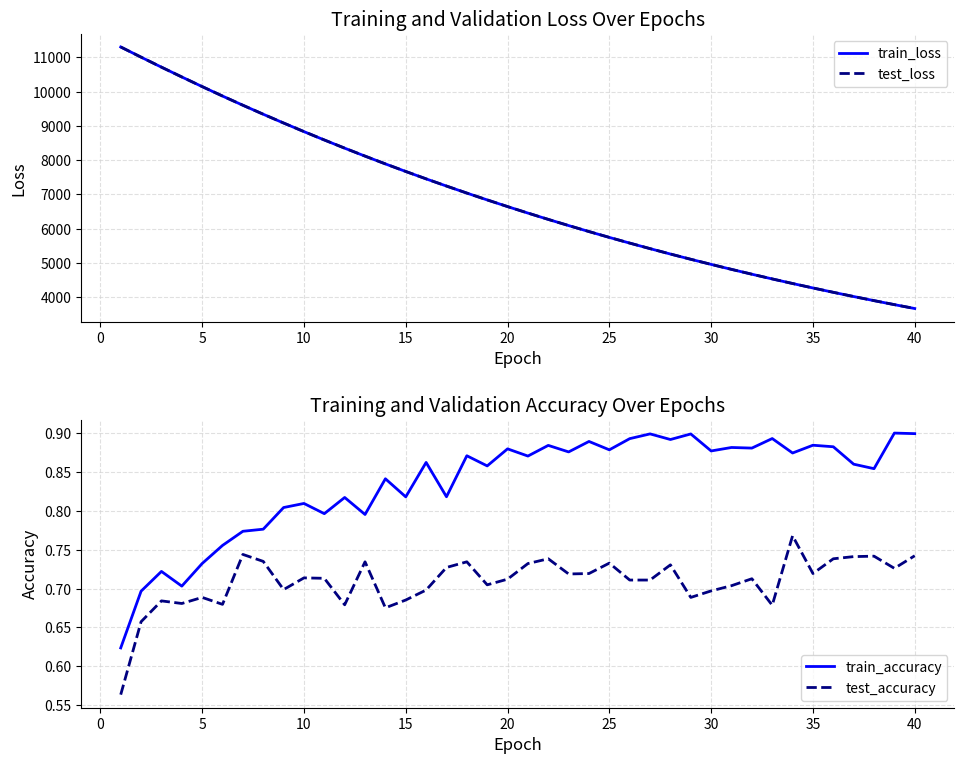

Which series has the largest range (max minus min)?

train_loss